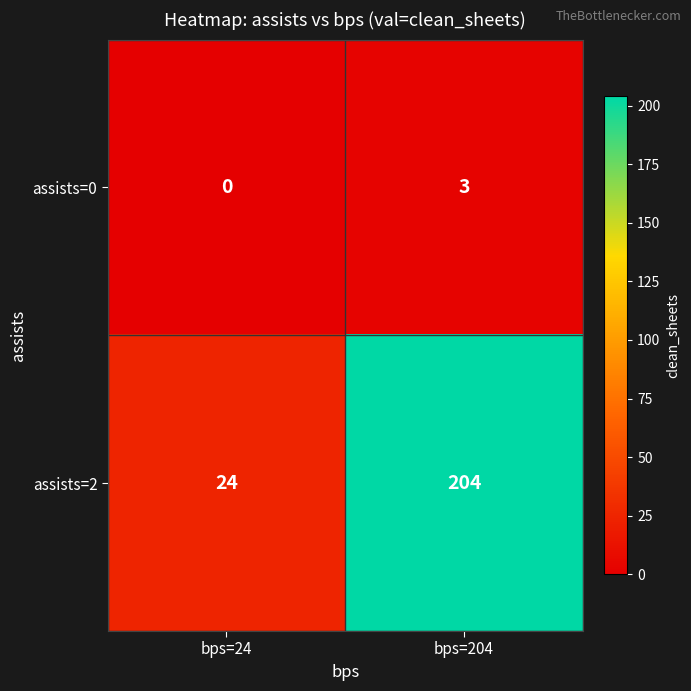

Which series changed the most between bps=24 and bps=204?

assists=2